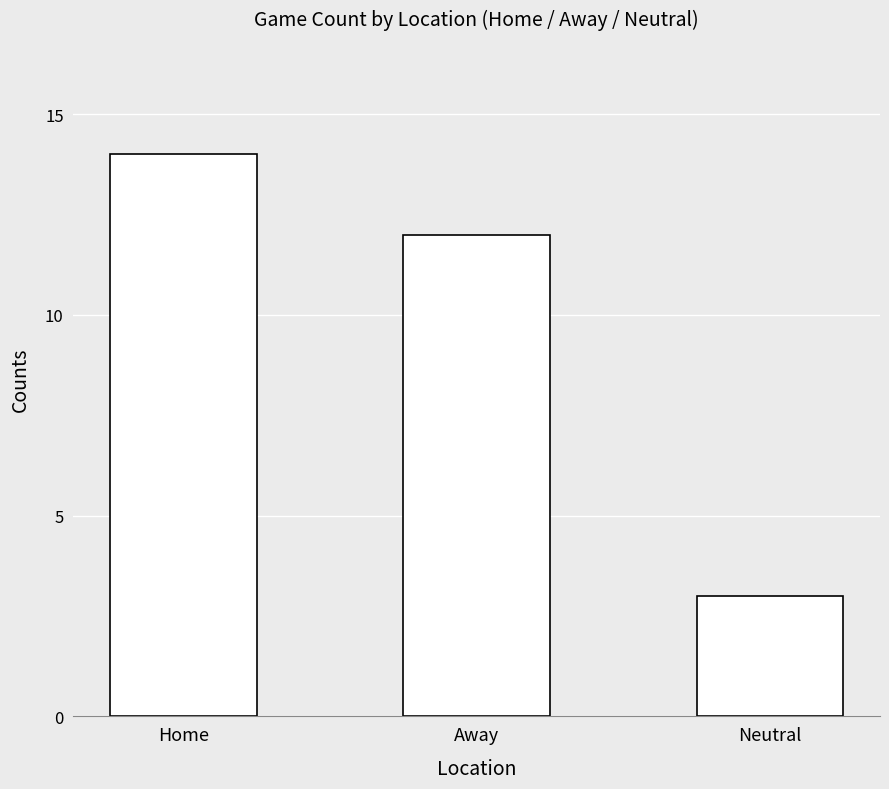

Is it true that the value at Away is 12?

True